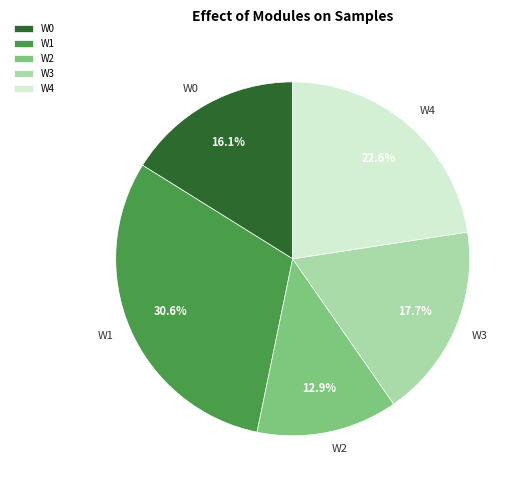

Count the number of slices in the pie.

5